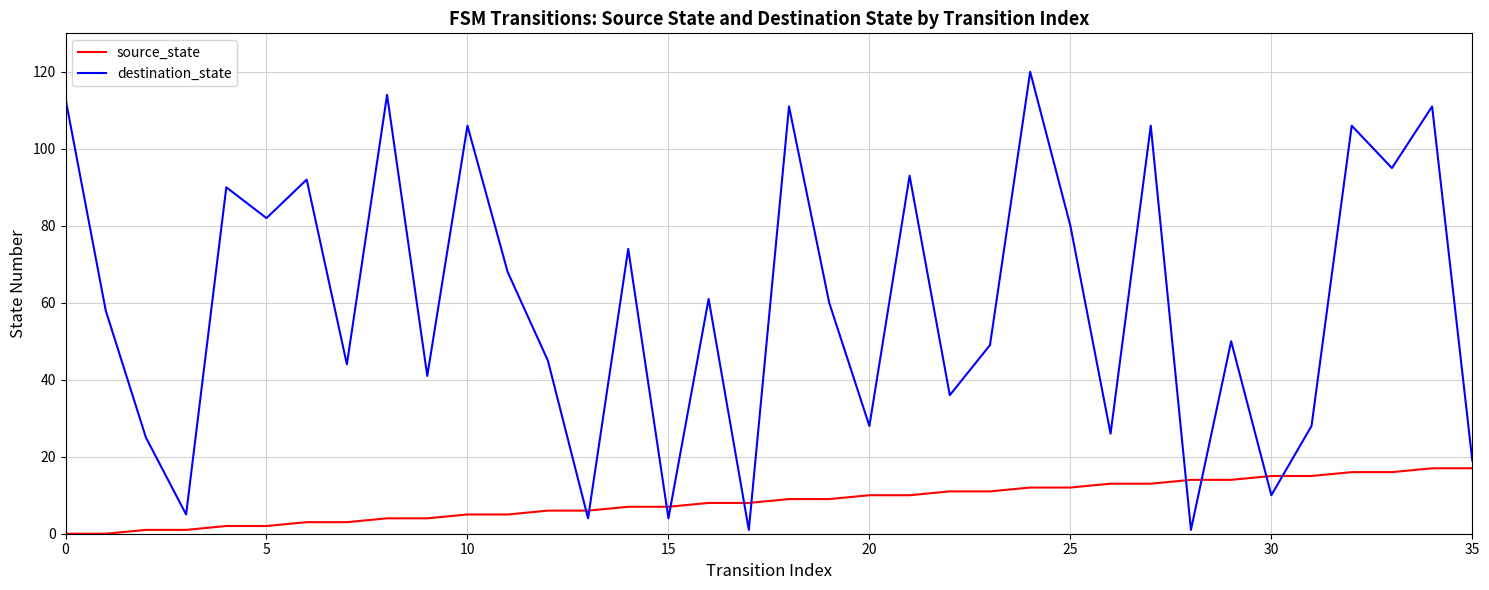

What is the maximum value shown in the chart?

120